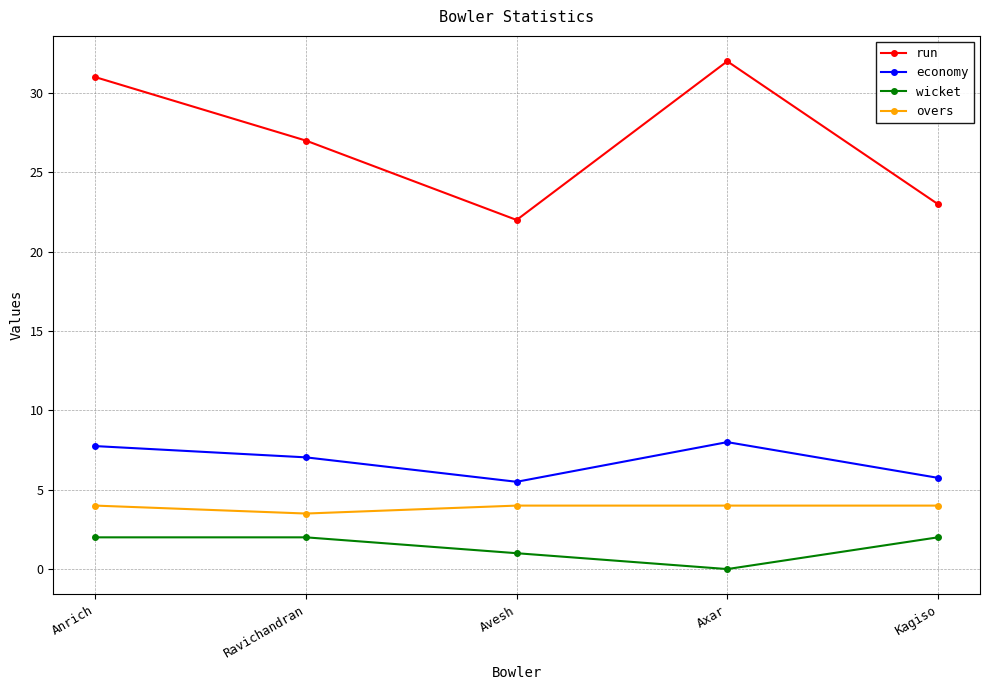

At which category does economy reach its first local peak?

Axar